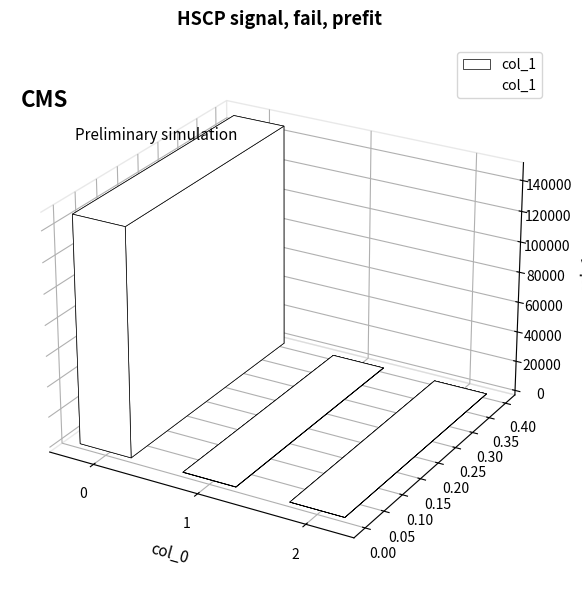

What is the difference between the second highest and minimum values?

110.1